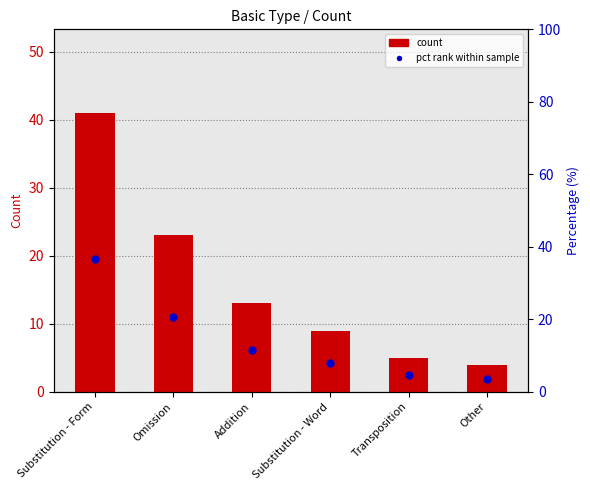

Rank the series at Other from lowest to highest value.

percentile rank within the sample, count